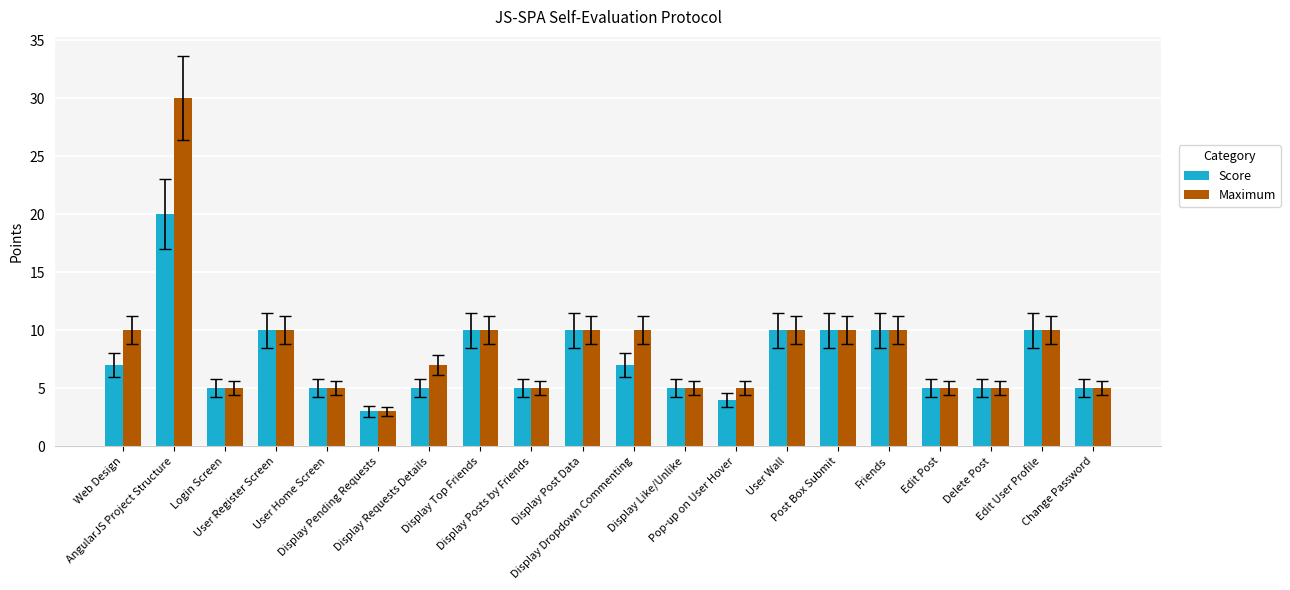

Rank the series by their average value, from lowest to highest.

Score, Maximum